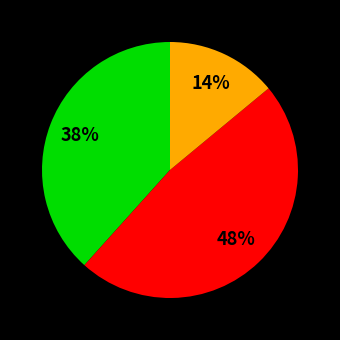

To the nearest percent, what is the difference between the largest and smallest slice percentages?

34%